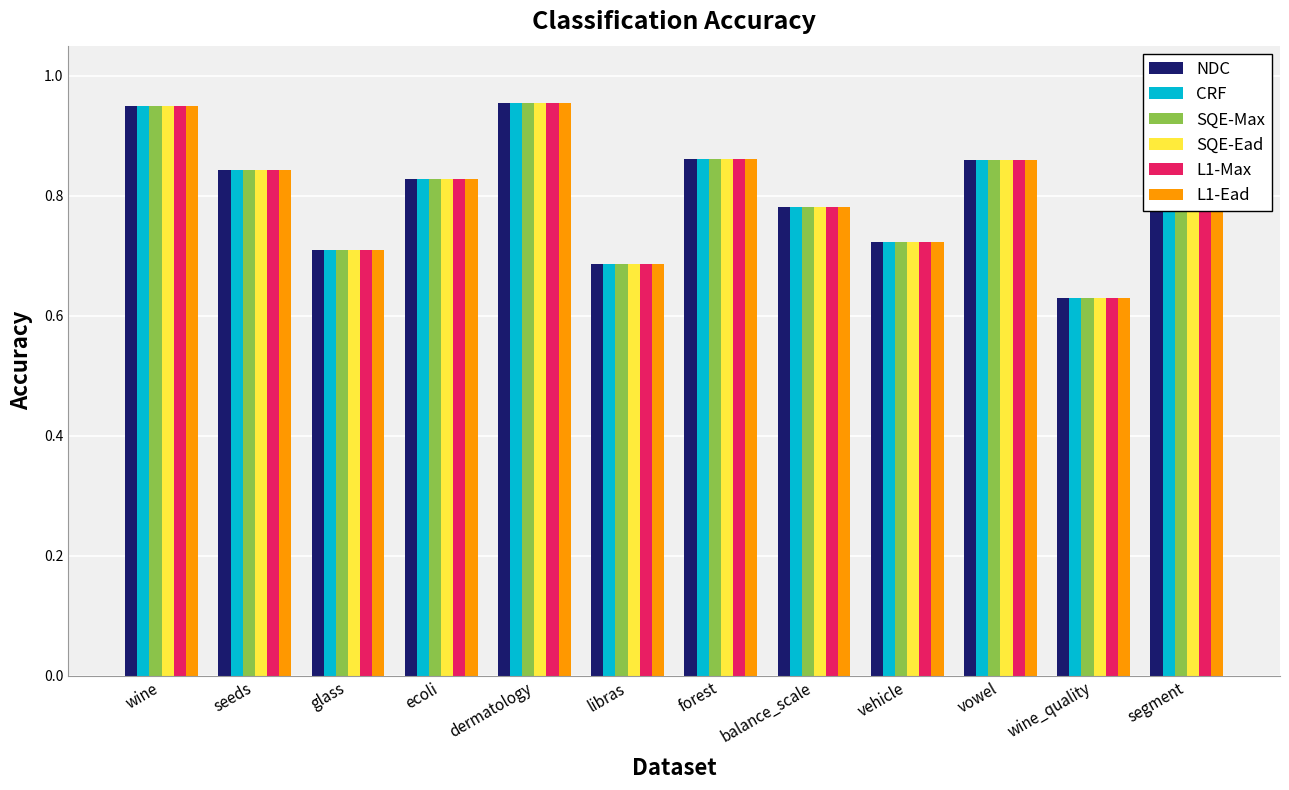

How many groups of bars are there?

12